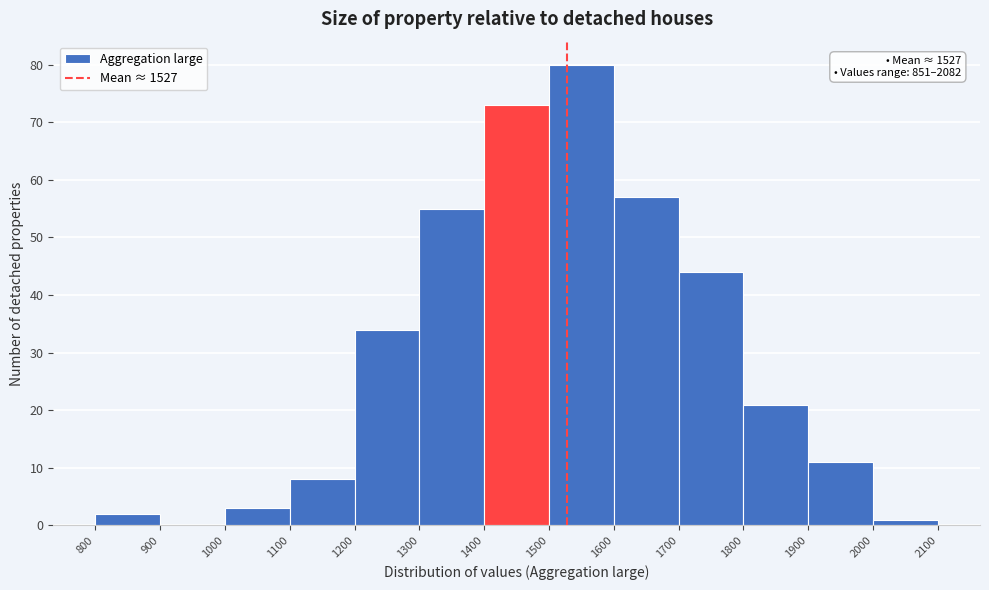

Over which range of the x-axis is the bar tallest?

1500 to 1600